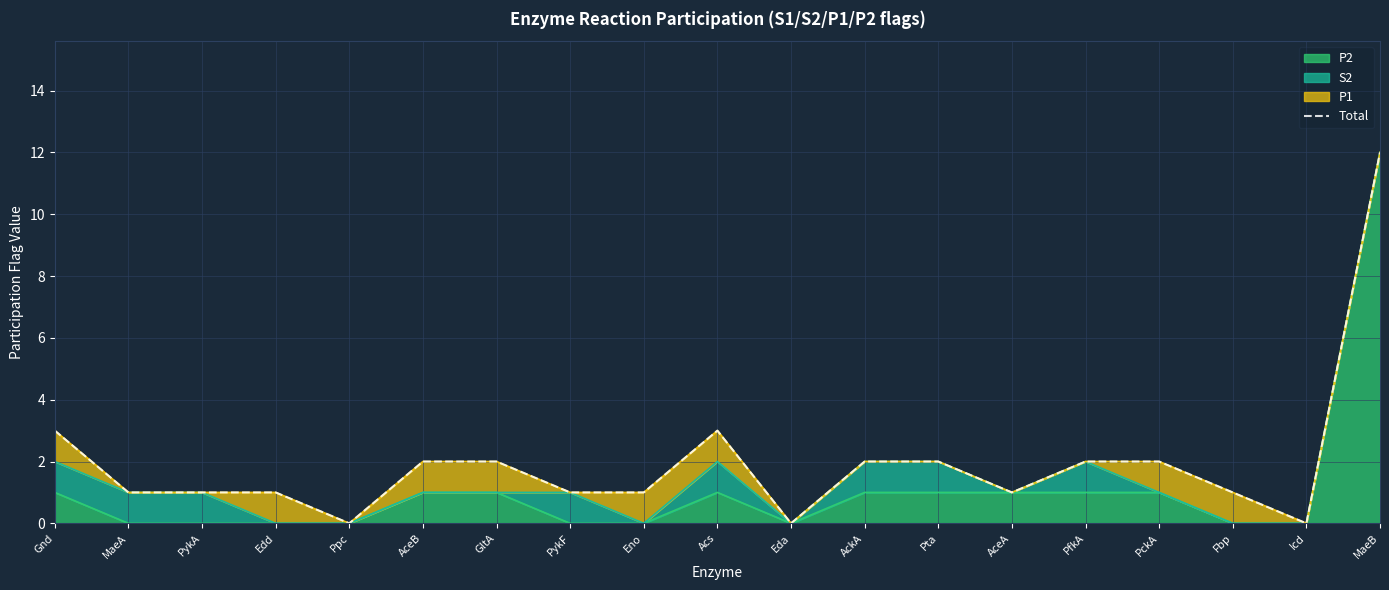

At which label does P2 reach its peak?

MaeB